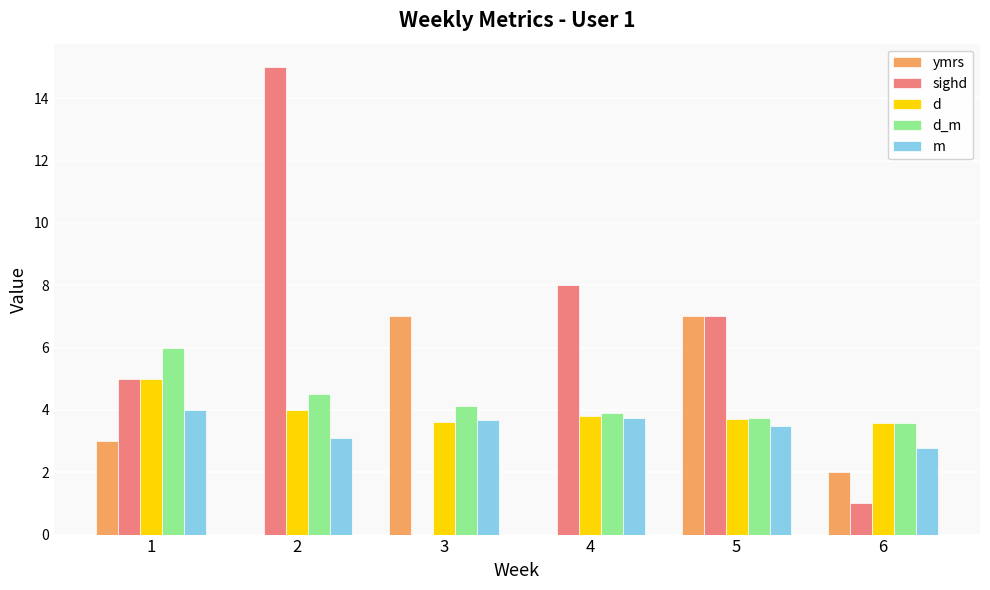

At which label is sighd closest to 7?

5